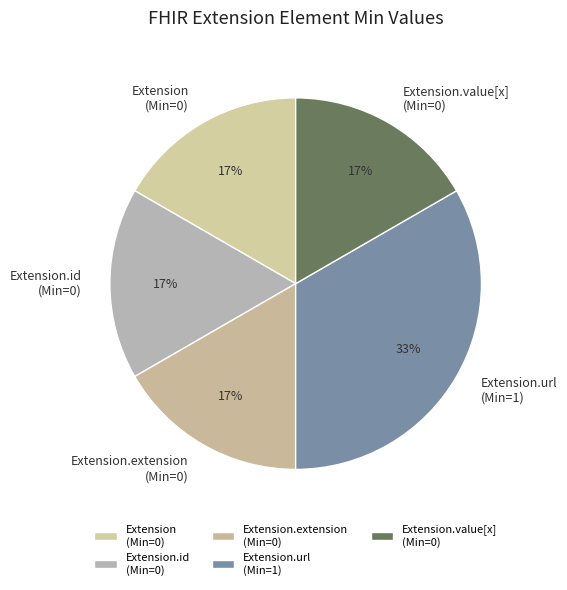

To the nearest percent, what is the average slice percentage?

20%